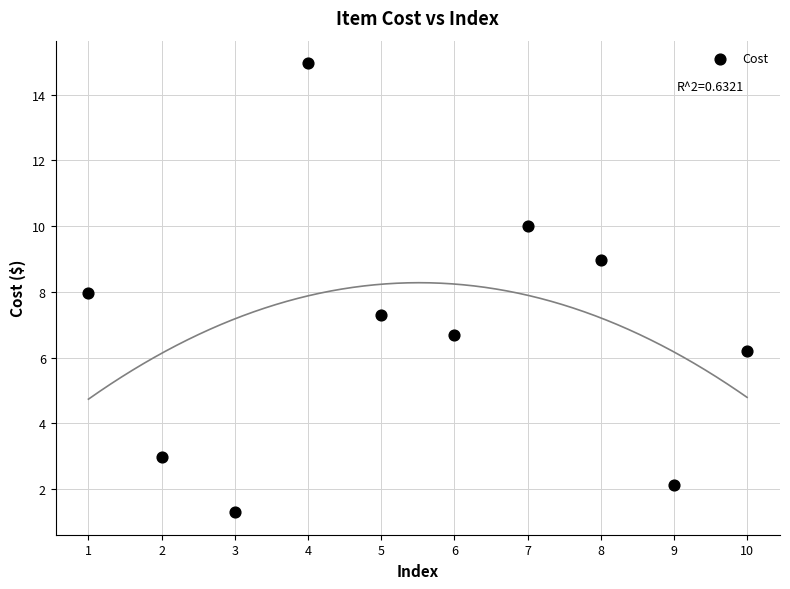

What is the range of X values (max minus min)?

9.0